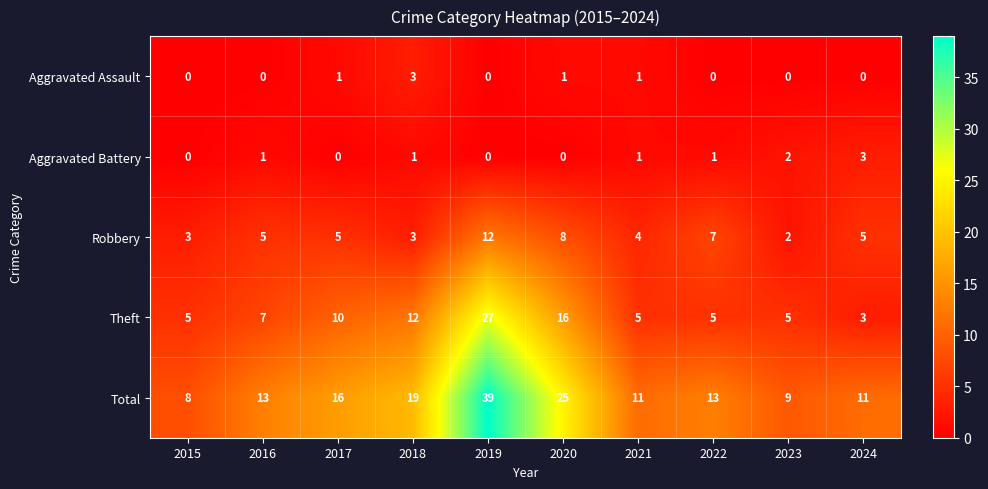

How many Aggravated Assault values are between 0 and 1?

9